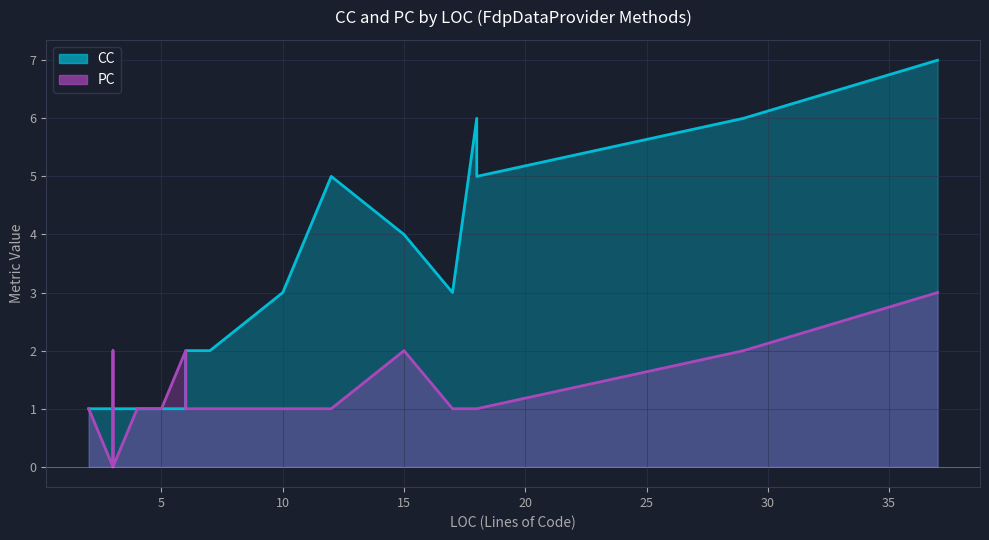

What is the approximate value of PC at 14?

2